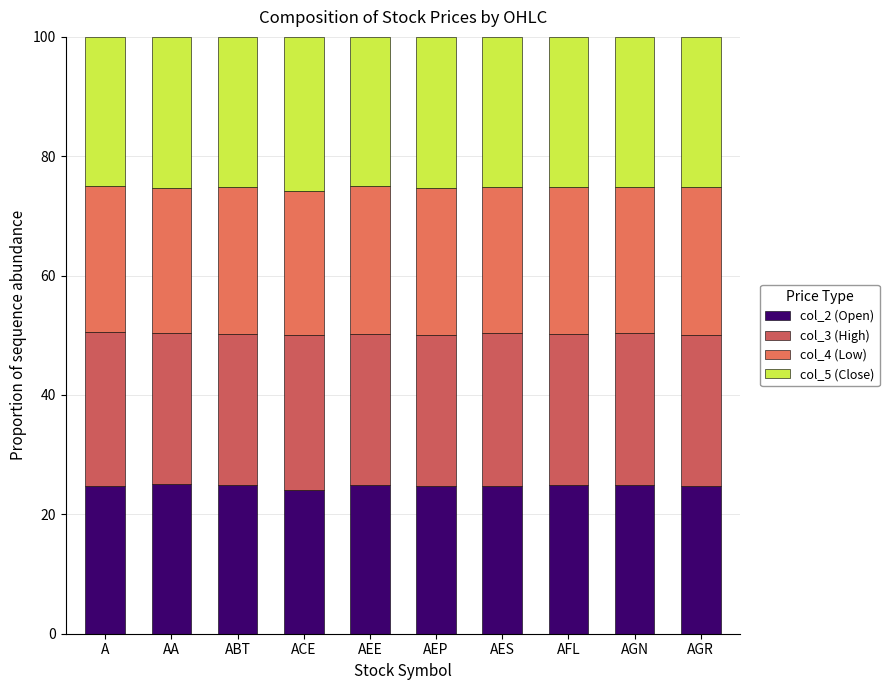

What is the difference between the second highest and second lowest values in the col_2 (Open) series?

0.2